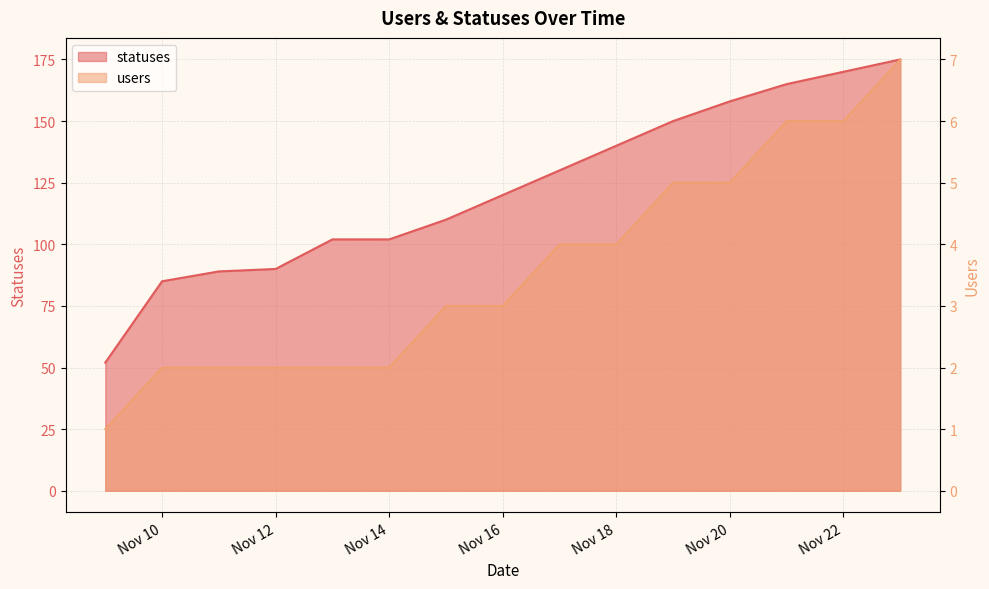

The users series shows 5 at 2022-11-17. True or false?

False